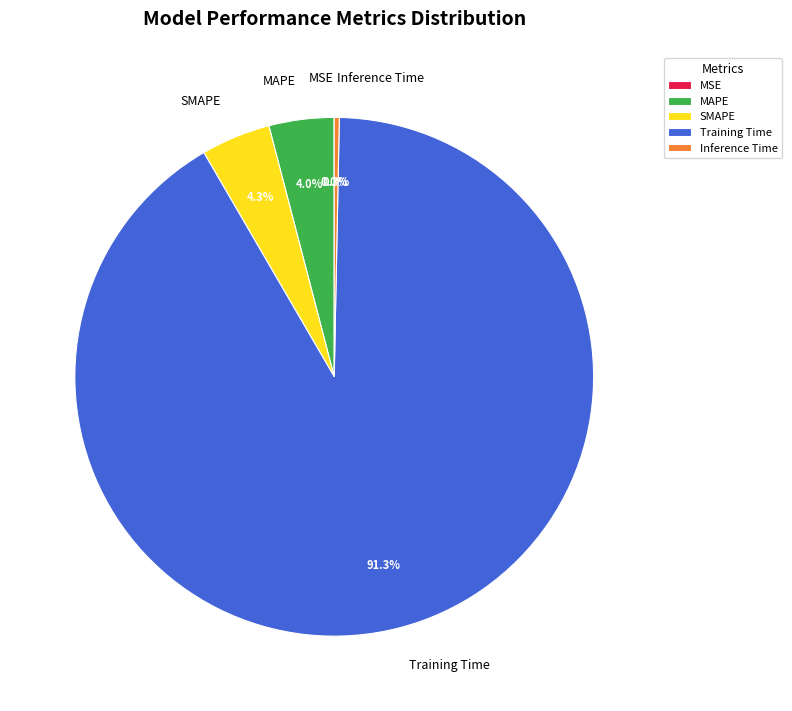

Does any single category account for the majority?

Yes